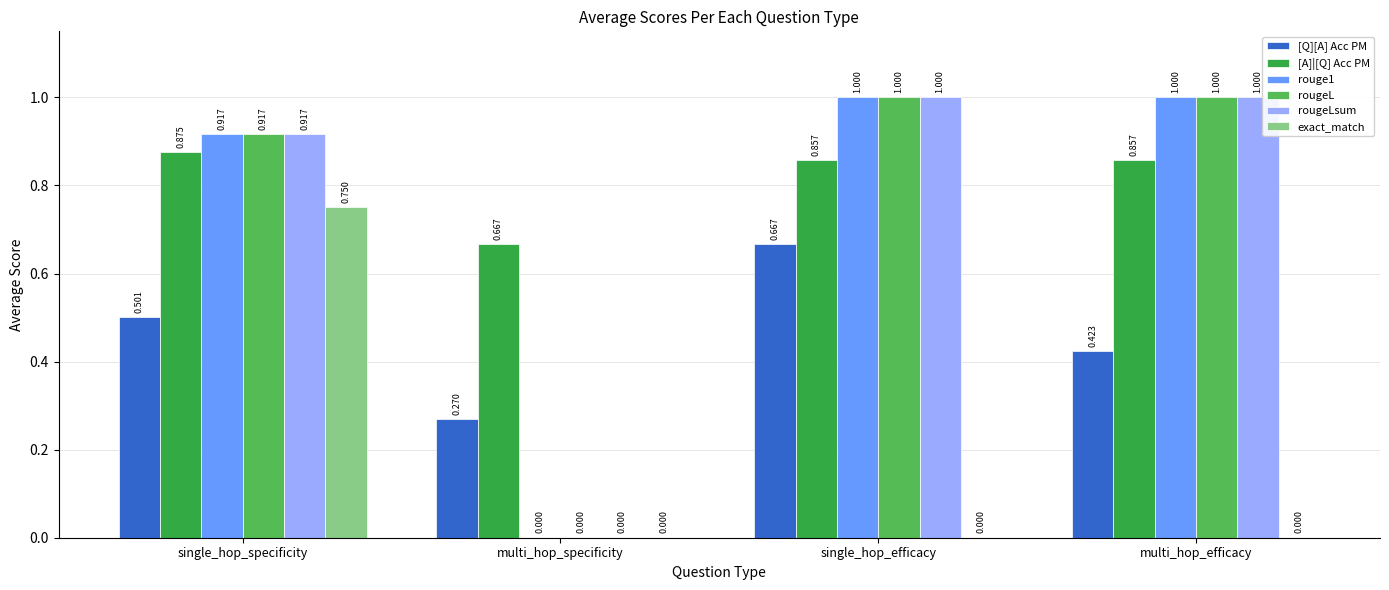

What is the sum of all rougeLsum values?

2.9